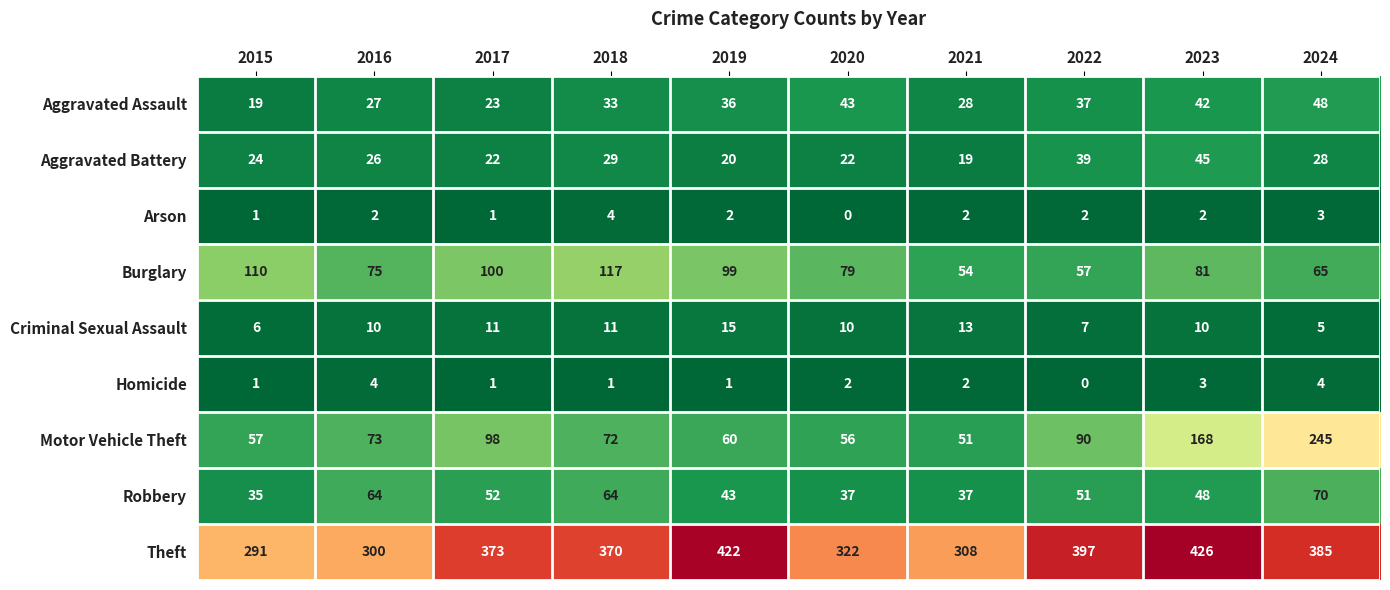

What is the difference between the maximum and minimum values in the Criminal Sexual Assault series?

10